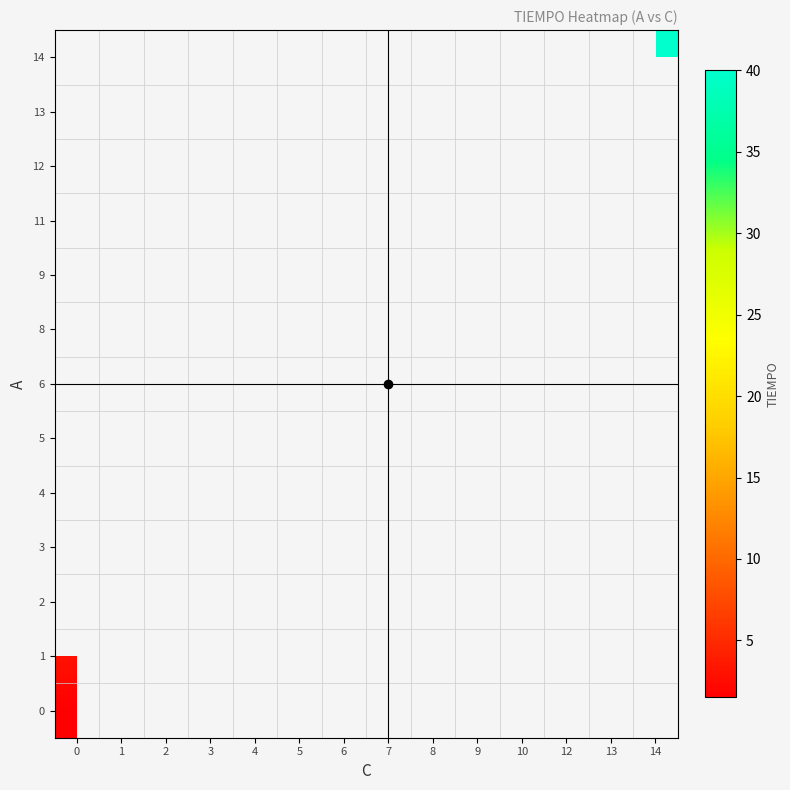

At how many categories does at least one series exceed 16?

8